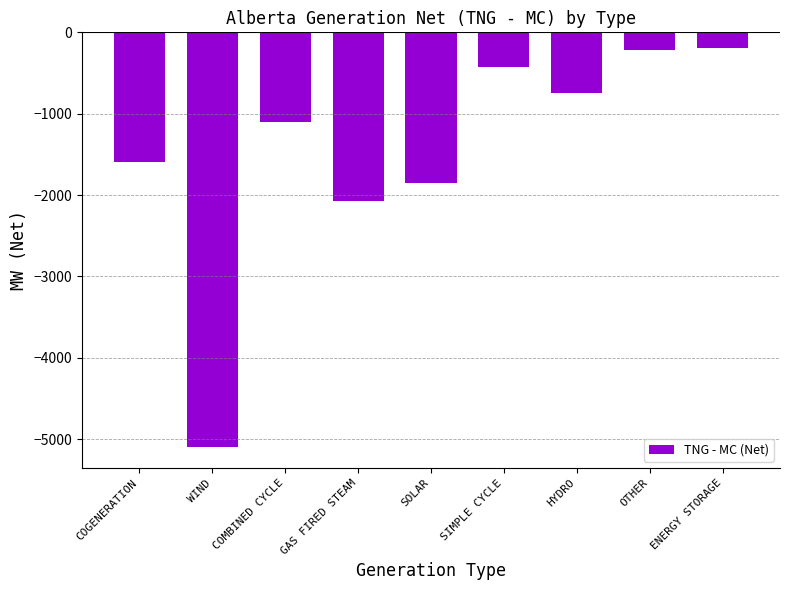

What position from the right is SIMPLE CYCLE?

4